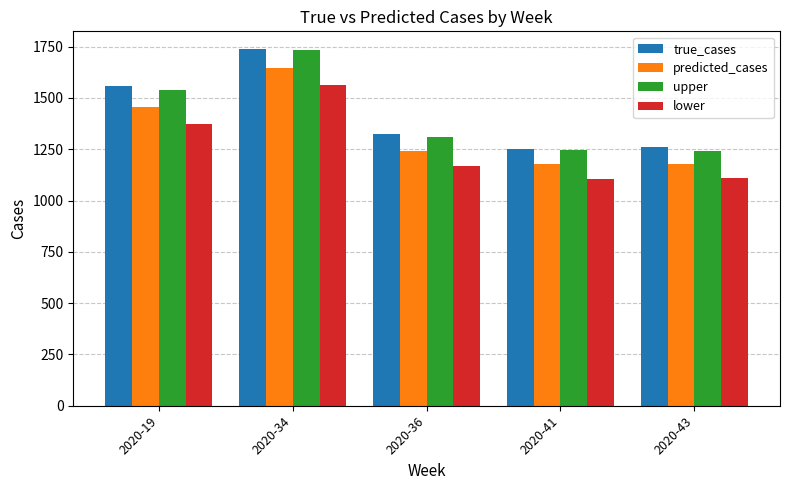

What is the sum of the true_cases values at 2020-43 and 2020-19?

2820.0